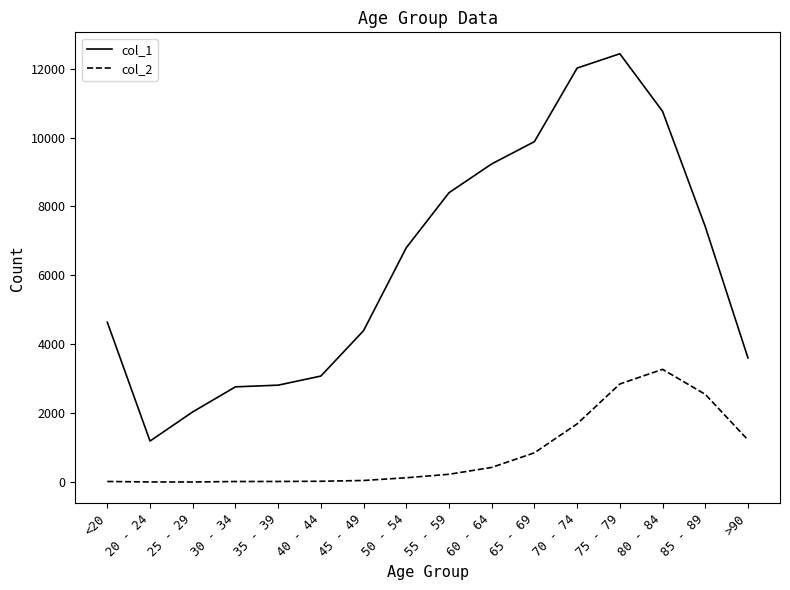

Count the number of categories in the chart.

16